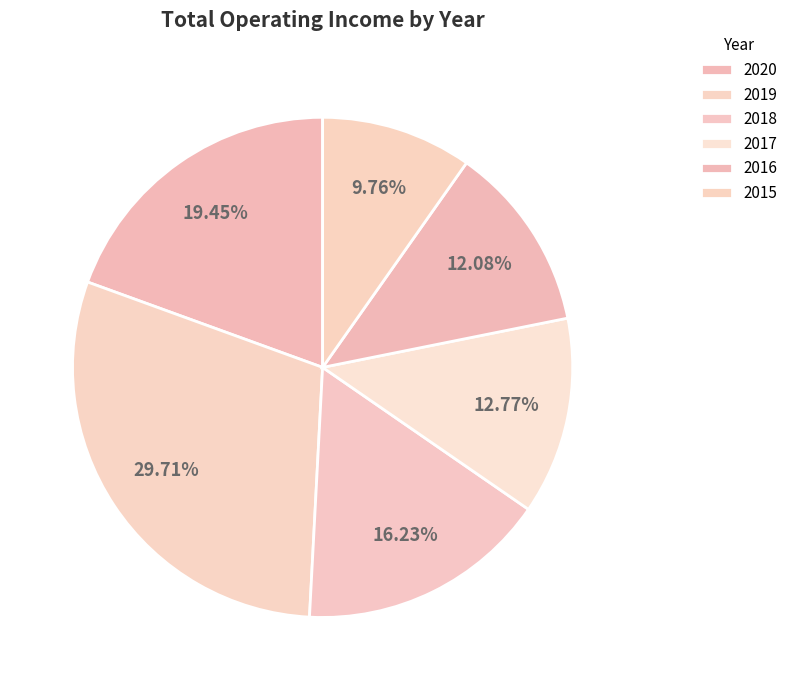

How many segments does this pie chart have?

6